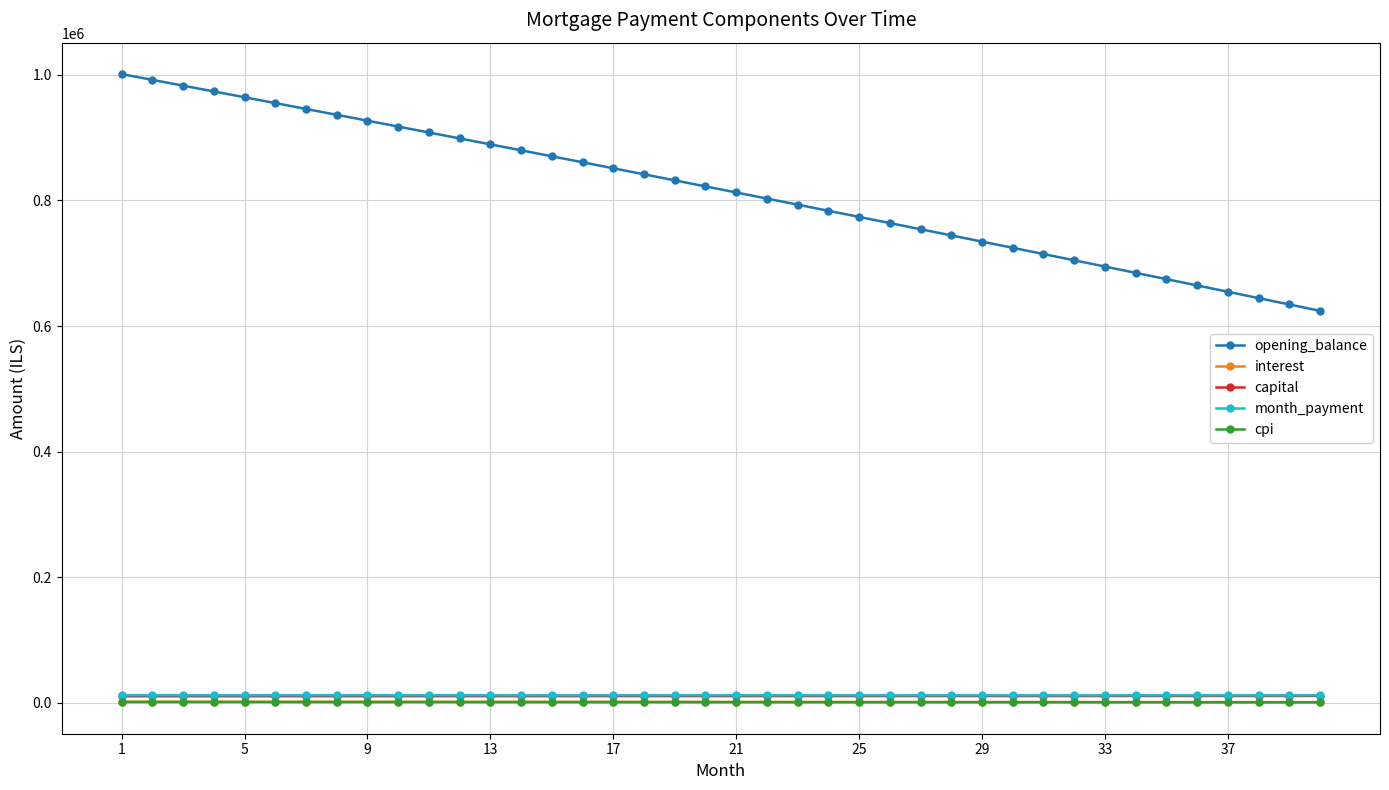

How many lines are shown in the chart?

5